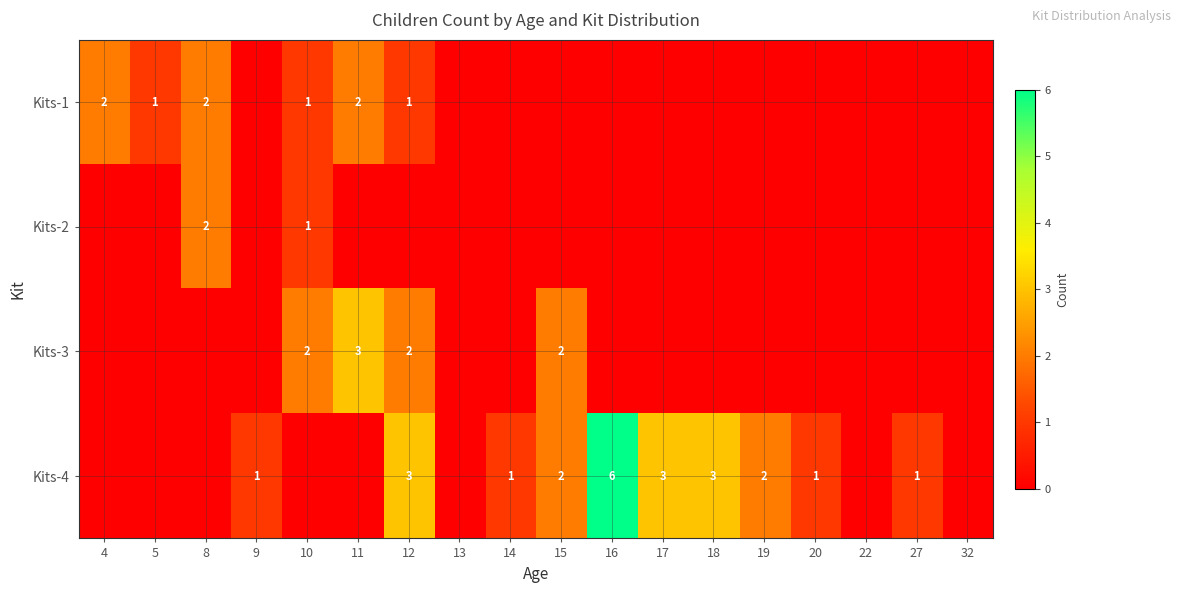

The Kits-2 series shows 3 at 8. True or false?

False